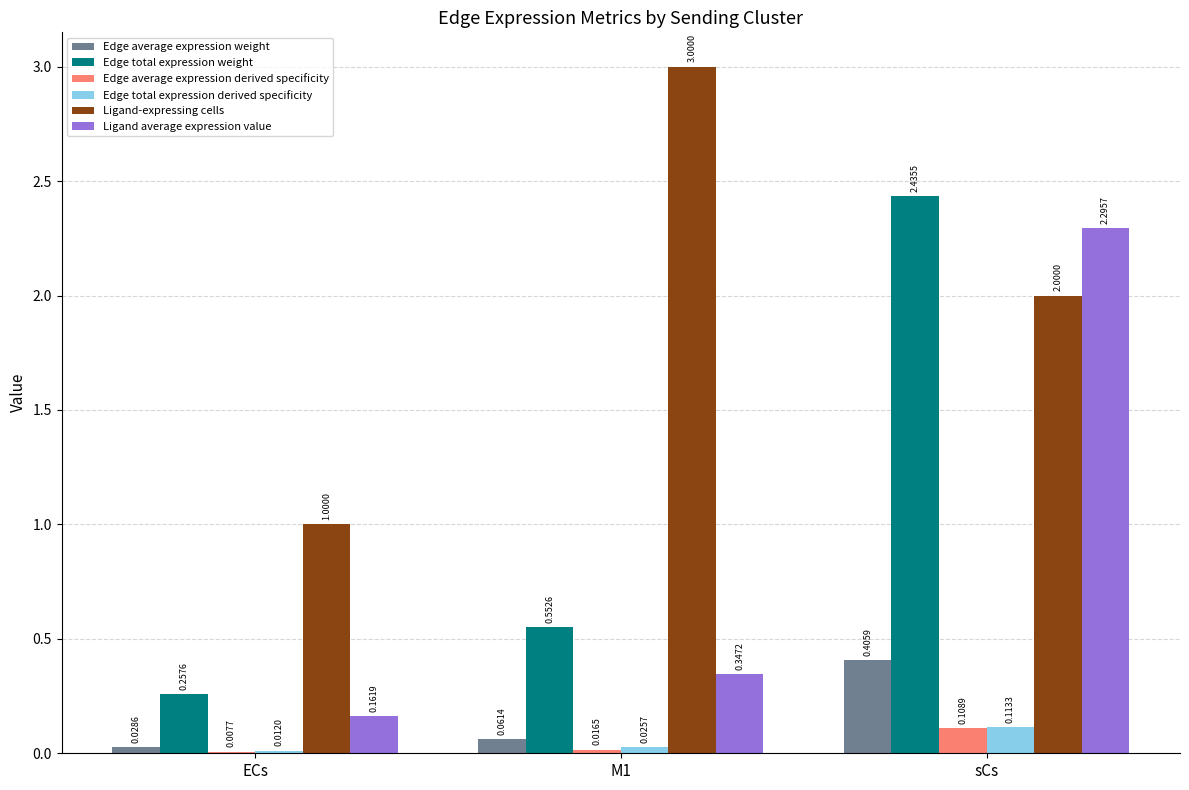

Where is Edge average expression derived specificity nearest to the value 0?

ECs